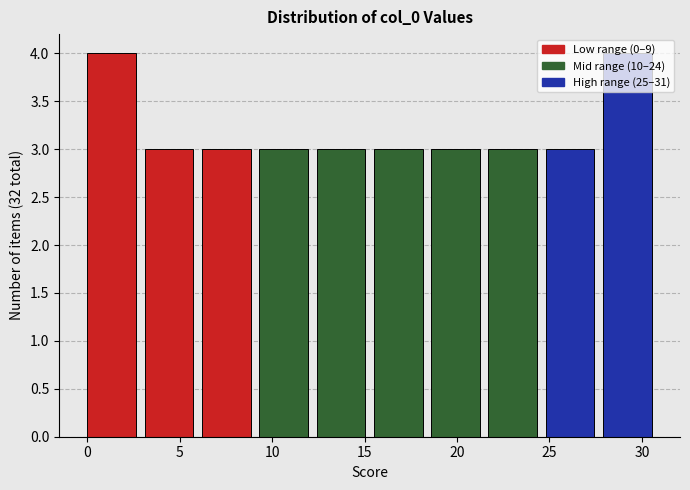

Reading left to right, list every bar in this chart as the range it spans on the x-axis followed by its height. Neither the bar edges nor the heights are printed on the chart, so give them approximately, as read against the axes.

0.0 to 3.1: 4
3.1 to 6.2: 3
6.2 to 9.3: 3
9.3 to 12.4: 3
12.4 to 15.5: 3
15.5 to 18.6: 3
18.6 to 21.7: 3
21.7 to 24.8: 3
24.8 to 27.9: 3
27.9 to 31.0: 4